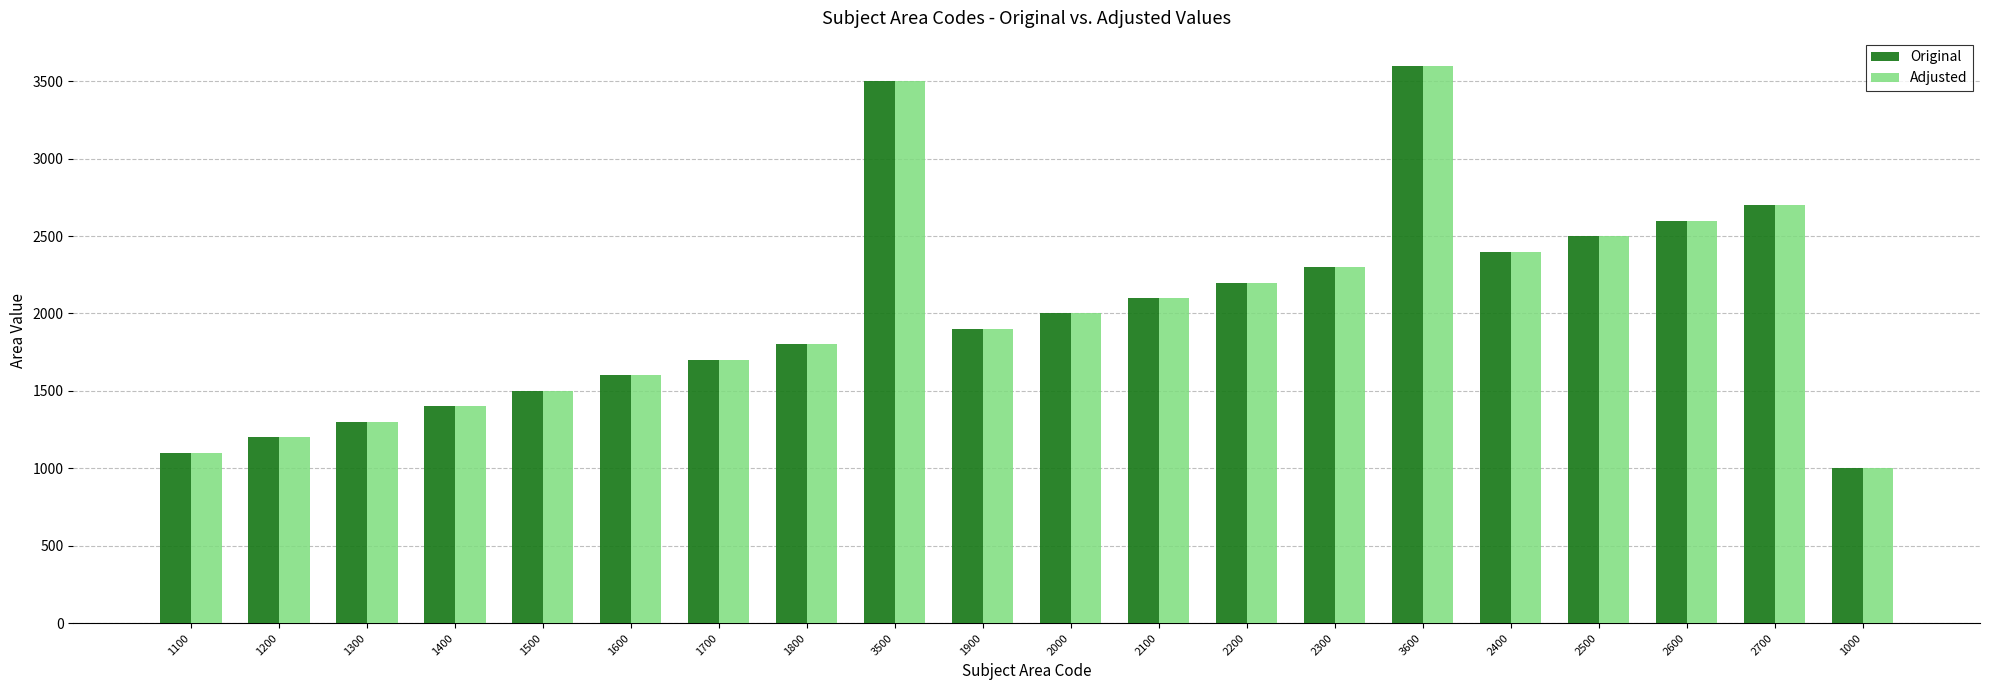

Rank the categories by Adjusted value from lowest to highest.

1000, 1100, 1200, 1300, 1400, 1500, 1600, 1700, 1800, 1900, 2000, 2100, 2200, 2300, 2400, 2500, 2600, 2700, 3500, 3600